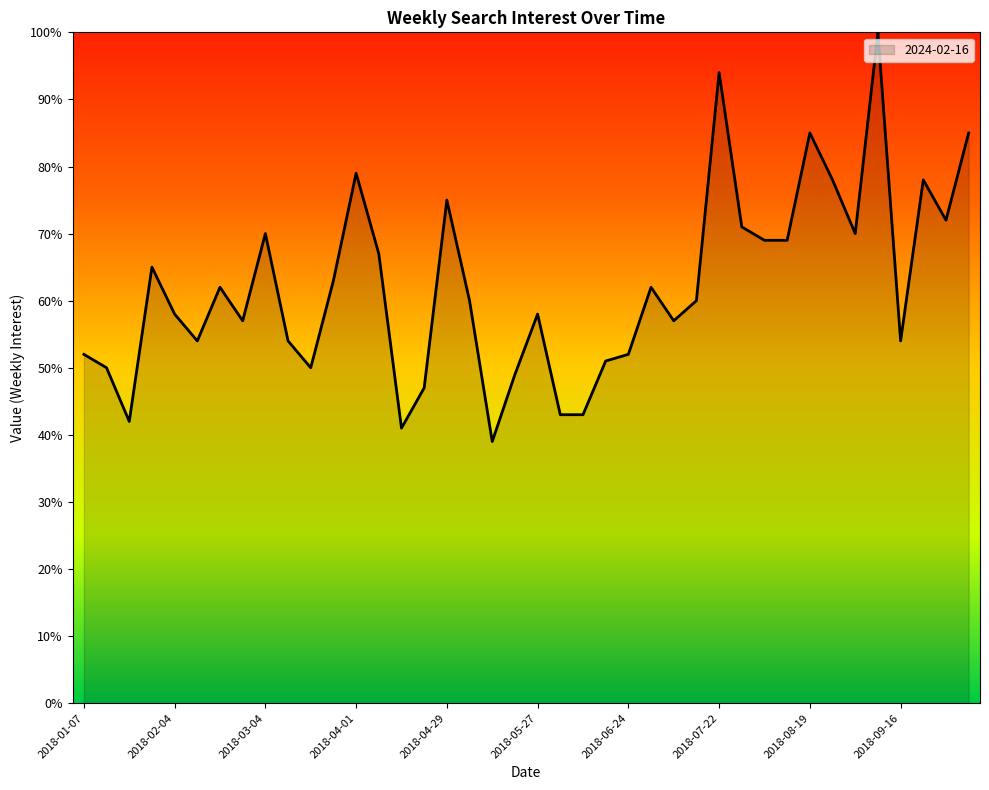

Does the chart display data point markers on the line(s)?

No